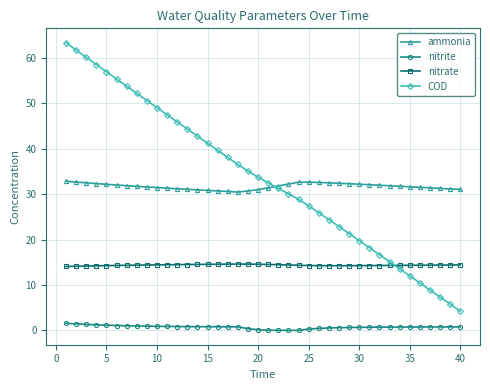

What are all the series names shown in the legend?

ammonia, nitrite, nitrate, COD